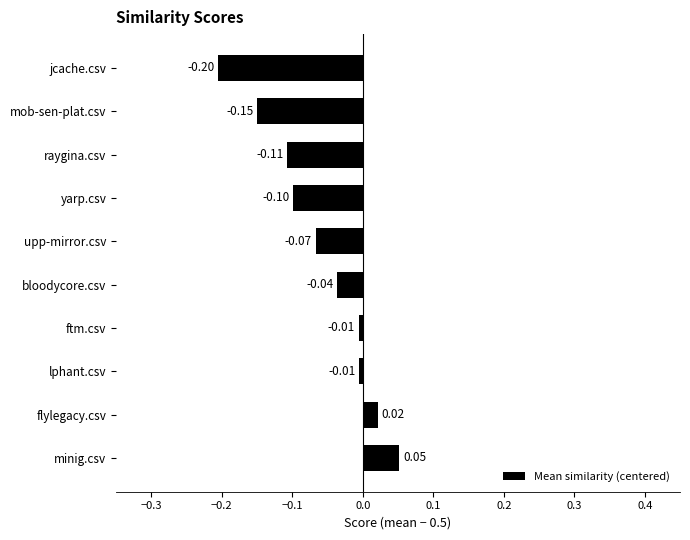

How many negative values are there?

8